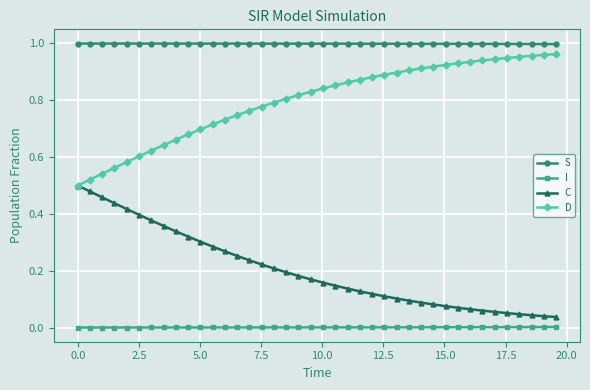

True or false: S and D cross at least once.

False